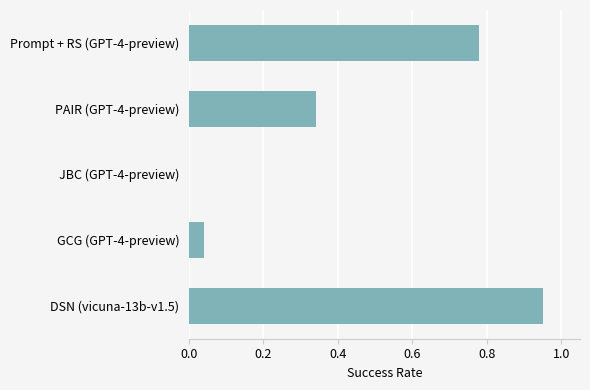

Which has a higher value, Prompt + RS (GPT-4-preview) or DSN (vicuna-13b-v1.5)?

DSN (vicuna-13b-v1.5)